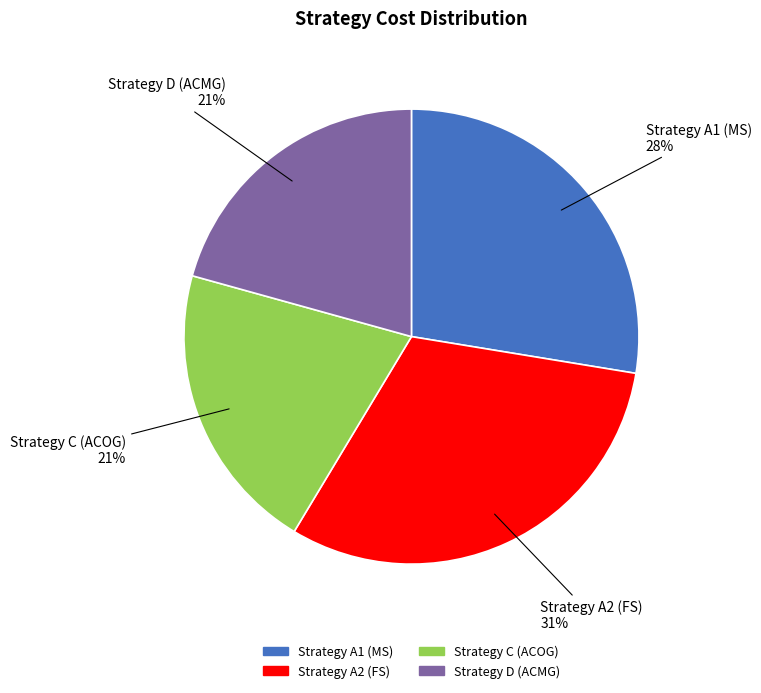

Which category has the biggest portion of the pie?

Strategy A2 (FS)